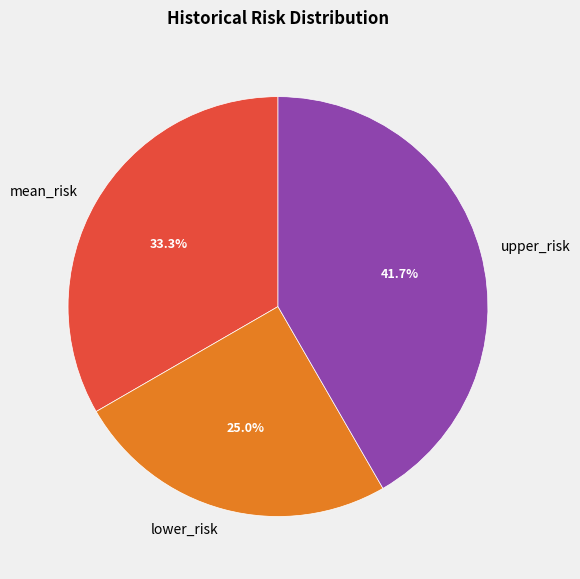

How many segments does this pie chart have?

3